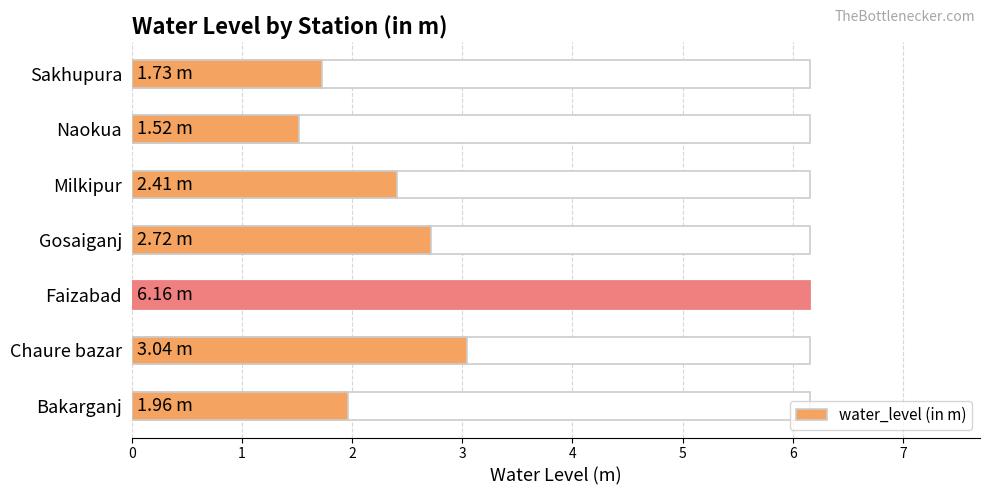

What value does the data have at Chaure bazar?

3.0